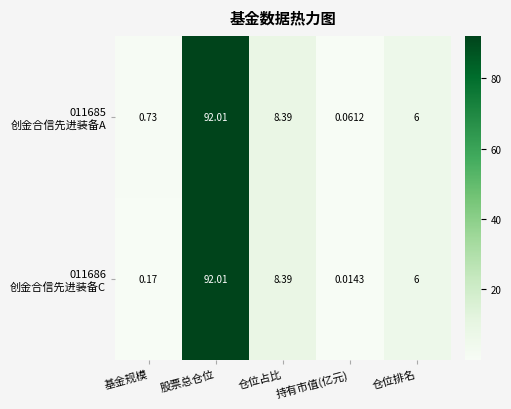

At which category does the chart reach its peak across all series?

股票总仓位